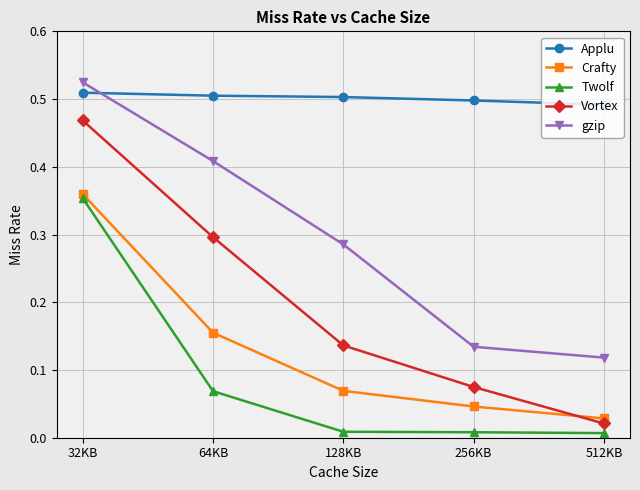

Between which two adjacent categories do Crafty and Vortex first intersect?

256KB and 512KB